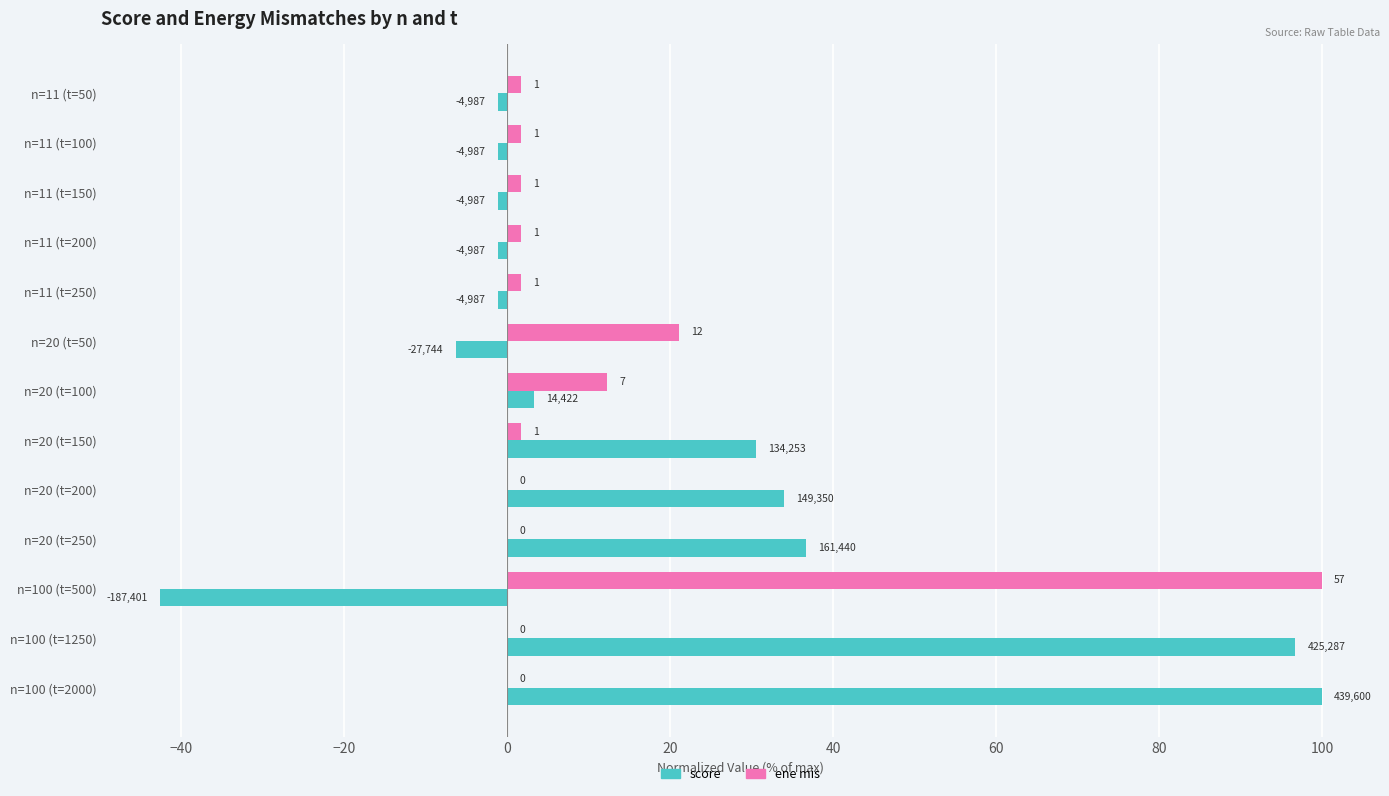

What is the average value of the ene mis series?

11.1